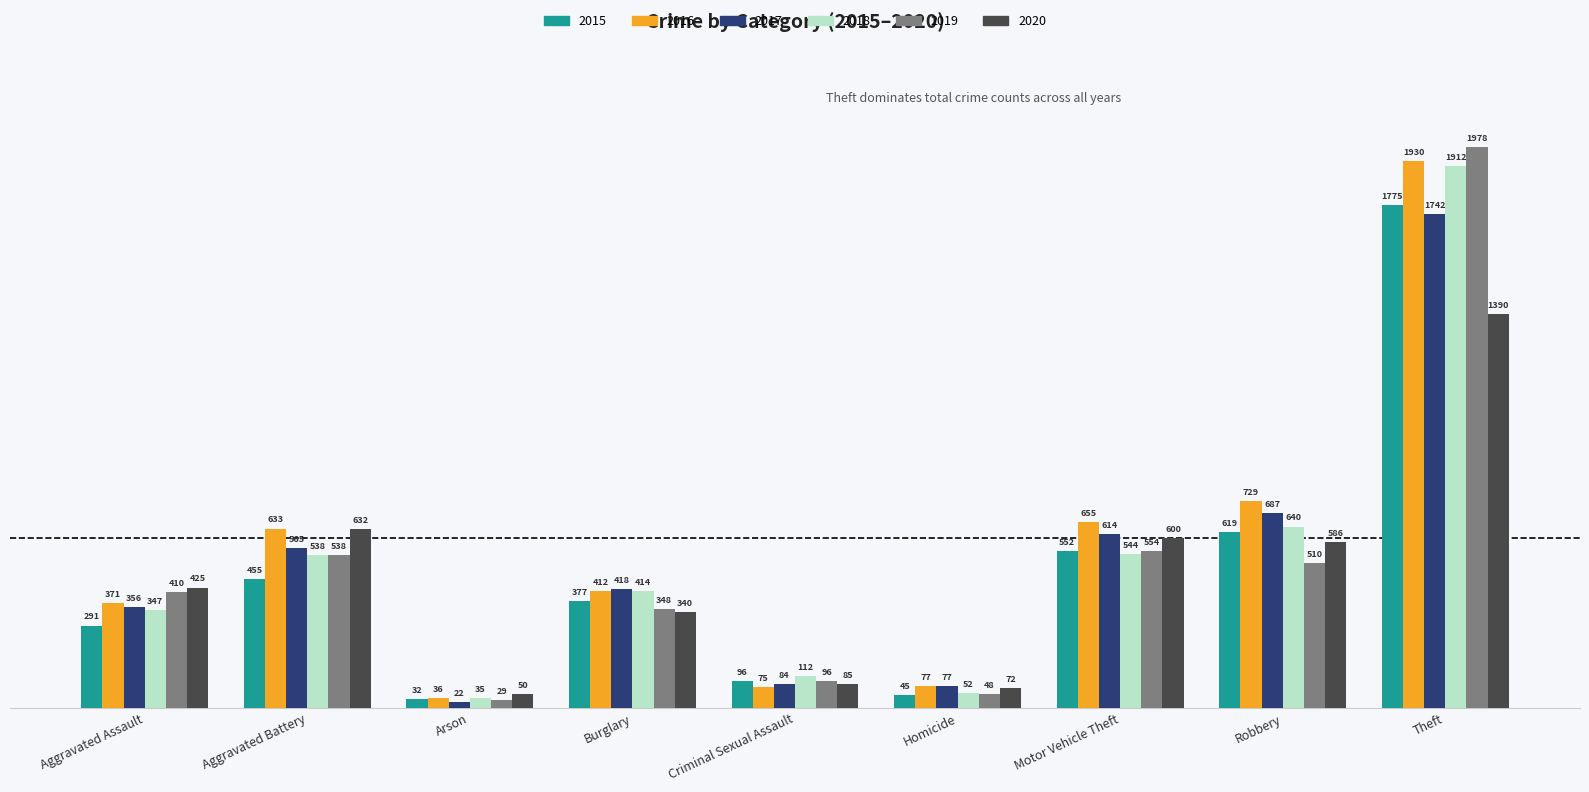

Is it true that 2018 equals 538 at Aggravated Battery?

True